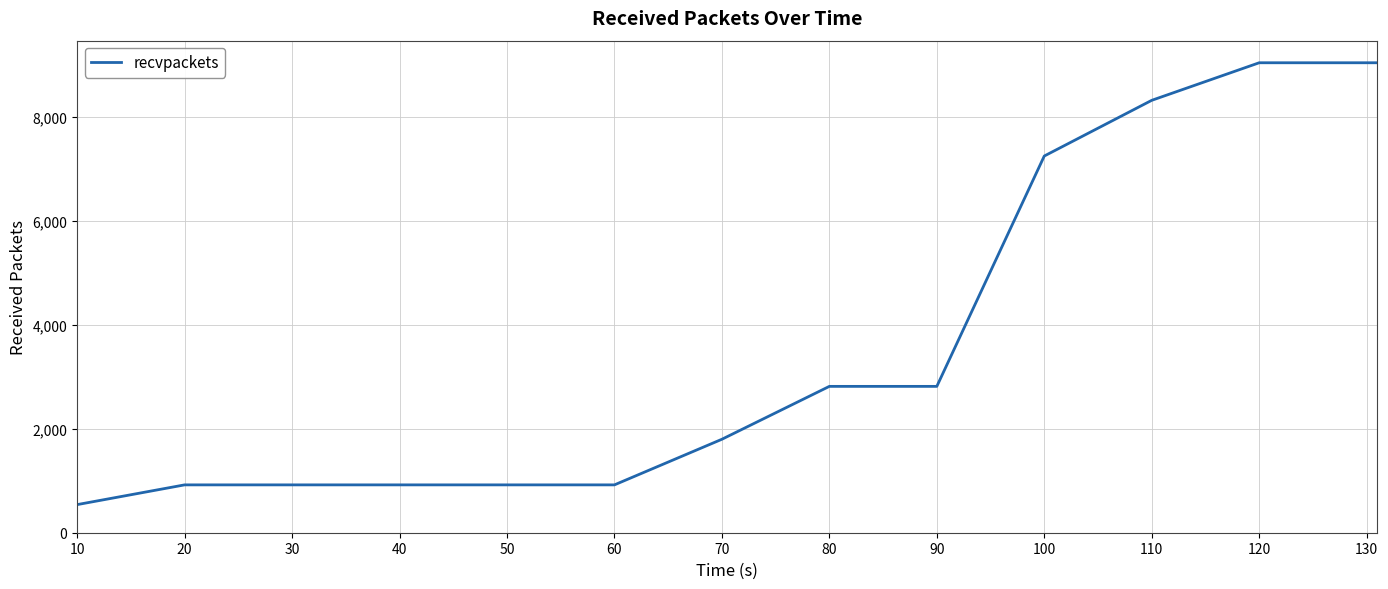

What is the difference between the maximum and minimum values?

8505